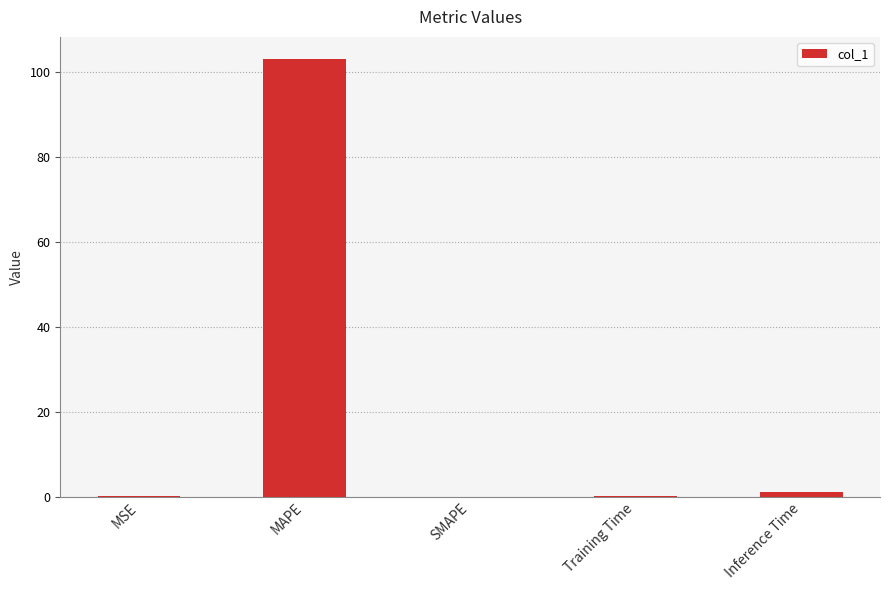

Is it true that the value at MAPE is 103.2?

True